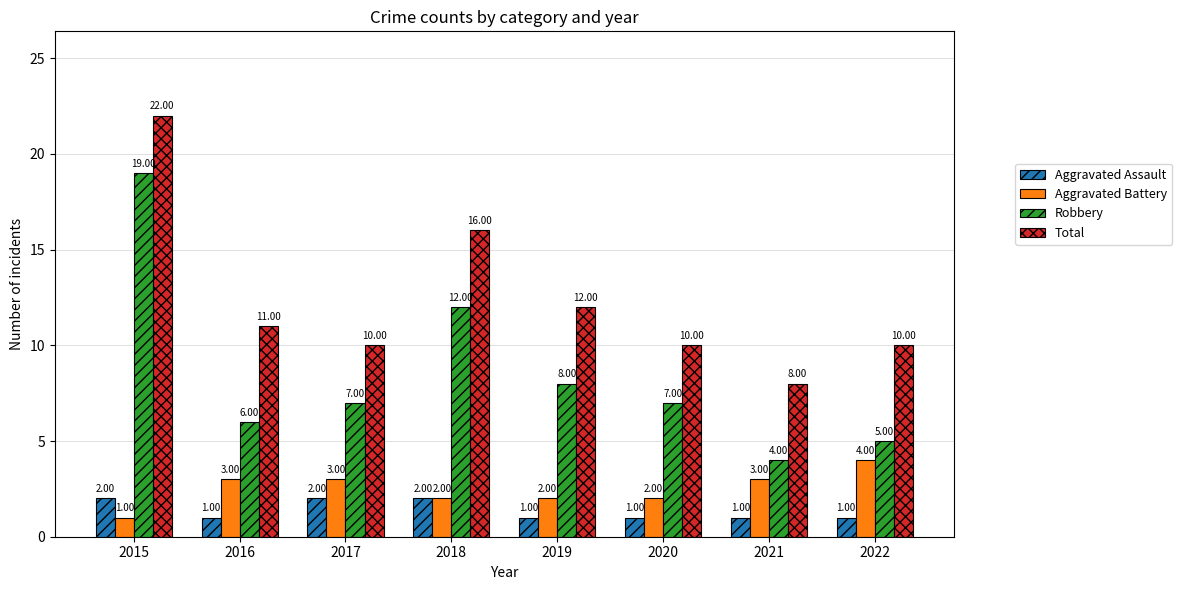

Read the Total value at 2017, to the nearest 5.

10